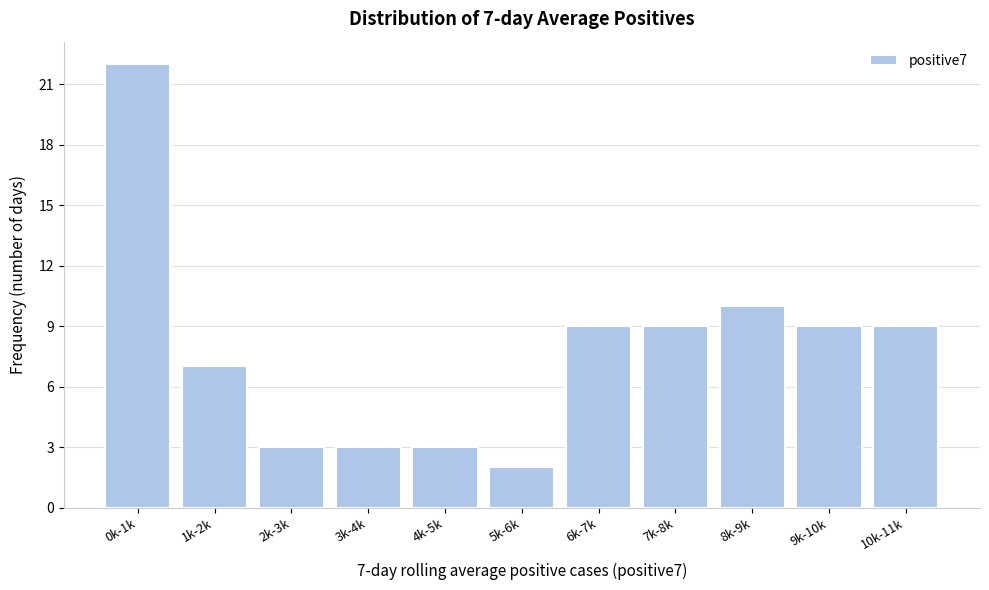

Reading left to right, what are all the values shown in this chart?

0k-1k=22	1k-2k=7	2k-3k=3	3k-4k=3	4k-5k=3	5k-6k=2	6k-7k=9	7k-8k=9	8k-9k=10	9k-10k=9	10k-11k=9